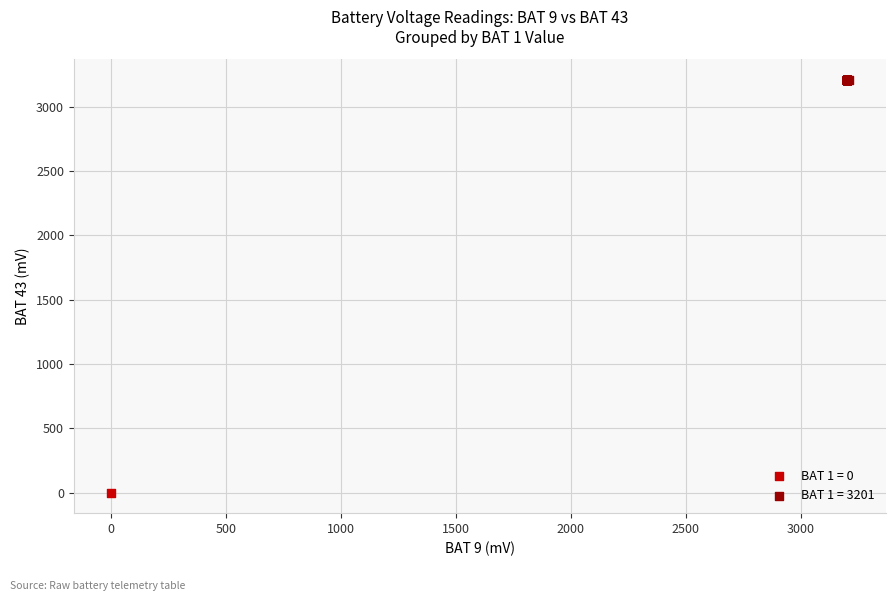

What are all the series names shown in the legend?

BAT 1 = 0, BAT 1 = 3201